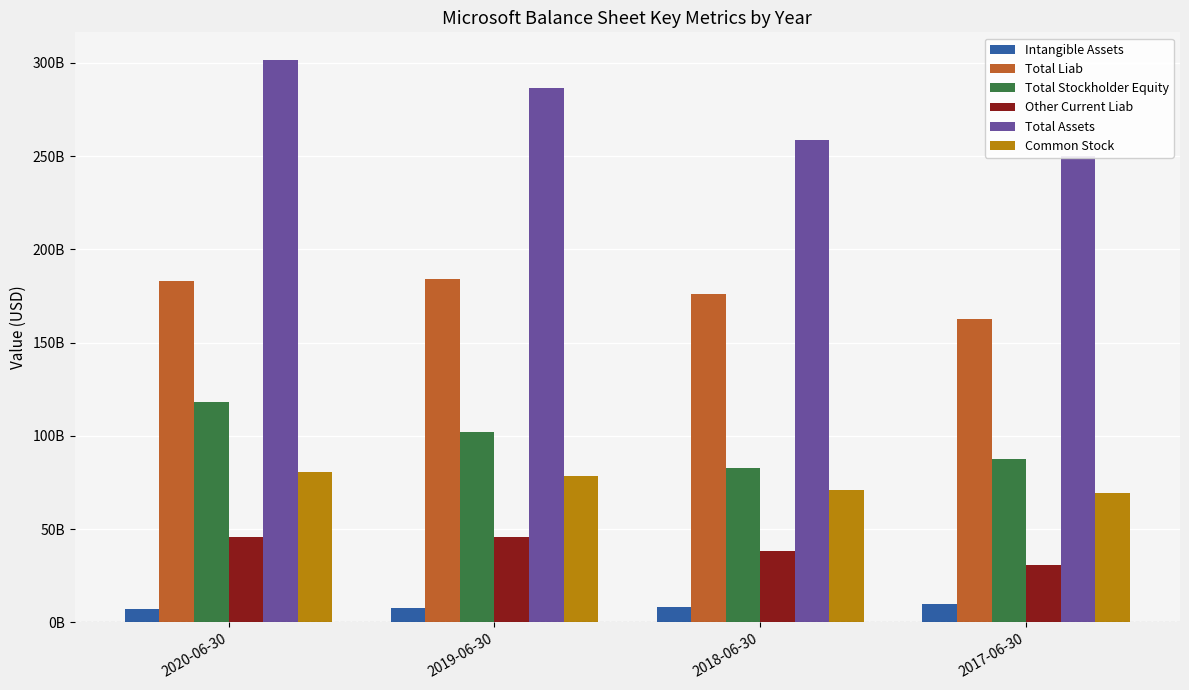

How many distinct data groups are displayed?

6